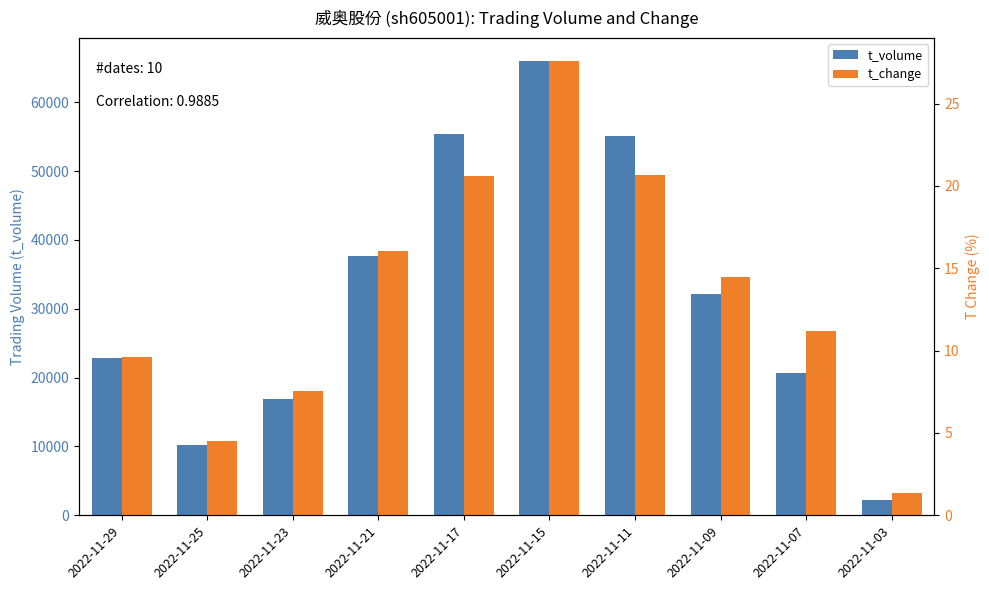

List the series in order of their overall mean, highest first.

t_volume, t_change